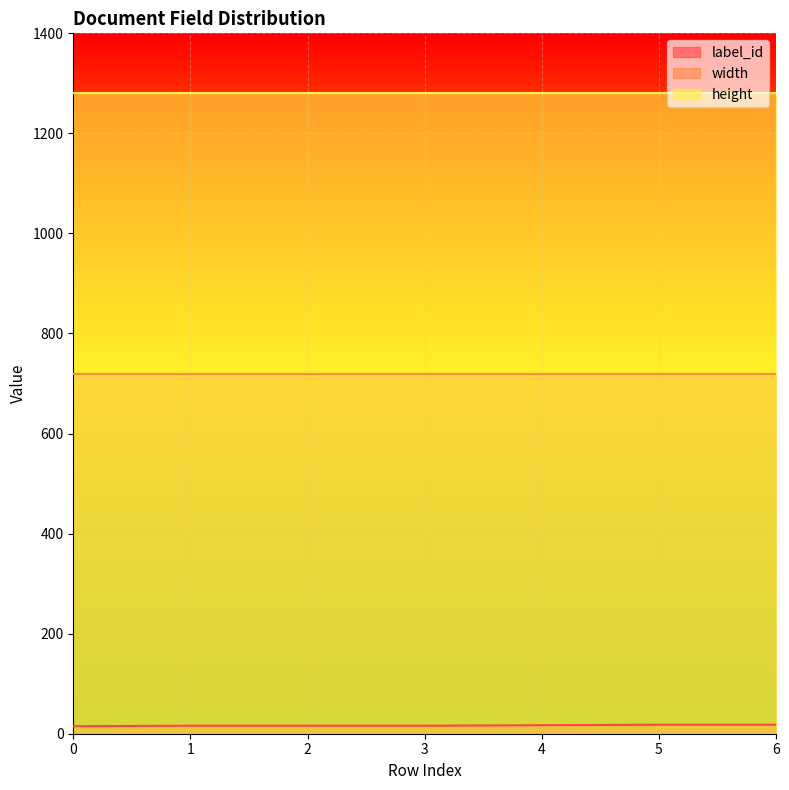

Reading right to left, extract all data points from this chart.

label_id: 18	18	17	16	16	16	15
width: 720	720	720	720	720	720	720
height: 1280	1280	1280	1280	1280	1280	1280